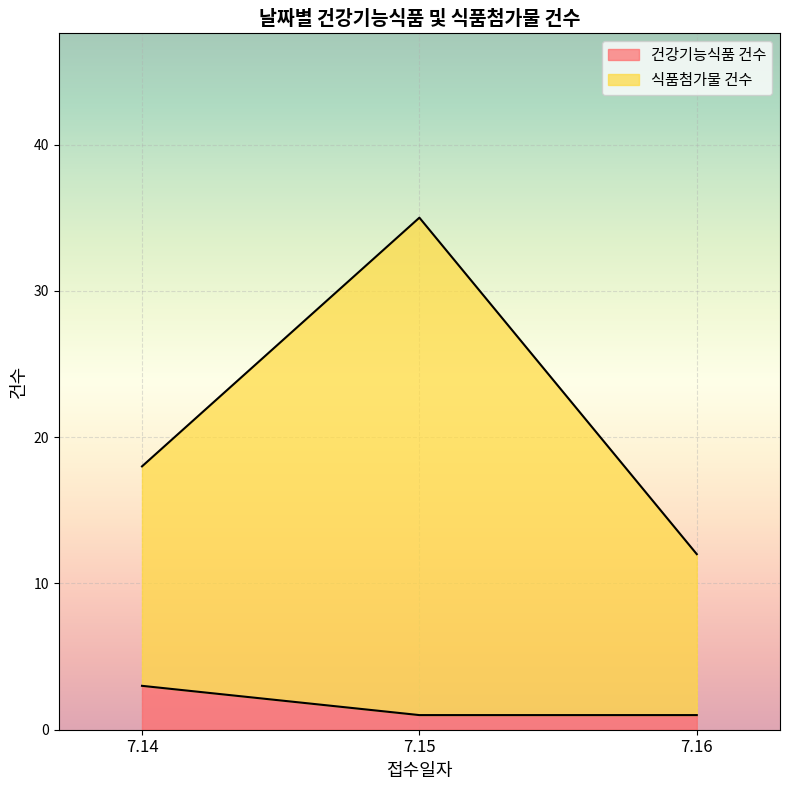

How many 건강기능식품 건수 values are between 1 and 3?

3